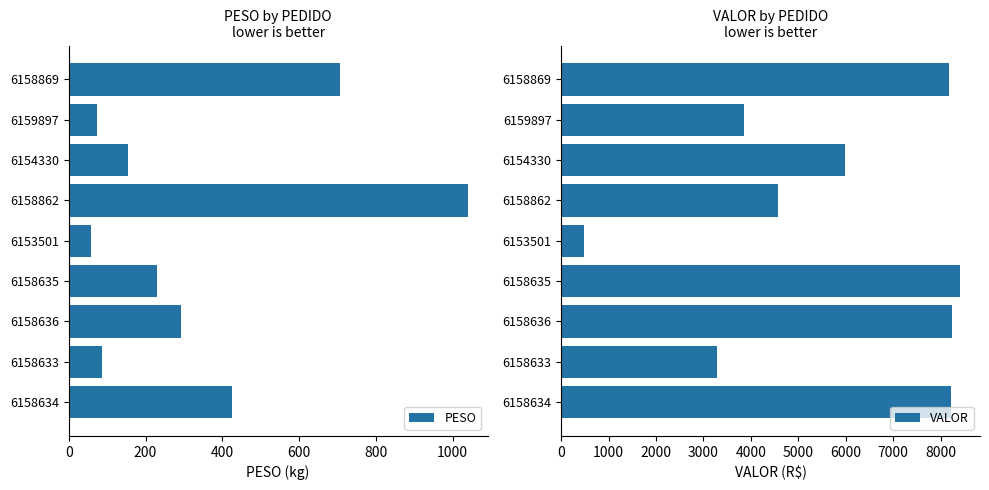

How many values in the PESO series exceed 229?

5